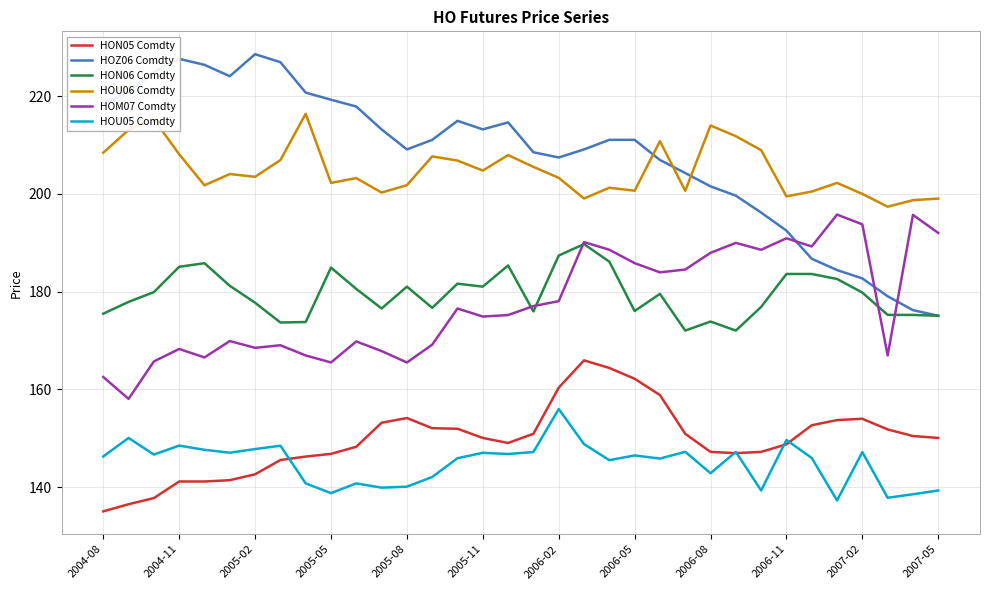

List the series in order of their peak value, highest first.

HOZ06 Comdty, HOU06 Comdty, HOM07 Comdty, HON06 Comdty, HON05 Comdty, HOU05 Comdty